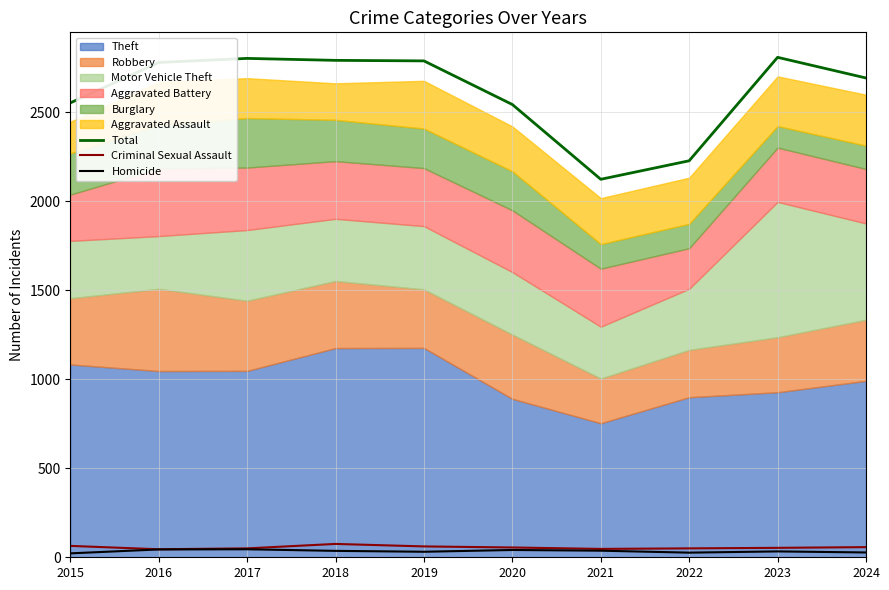

True or false: Homicide and Total cross at least once.

False